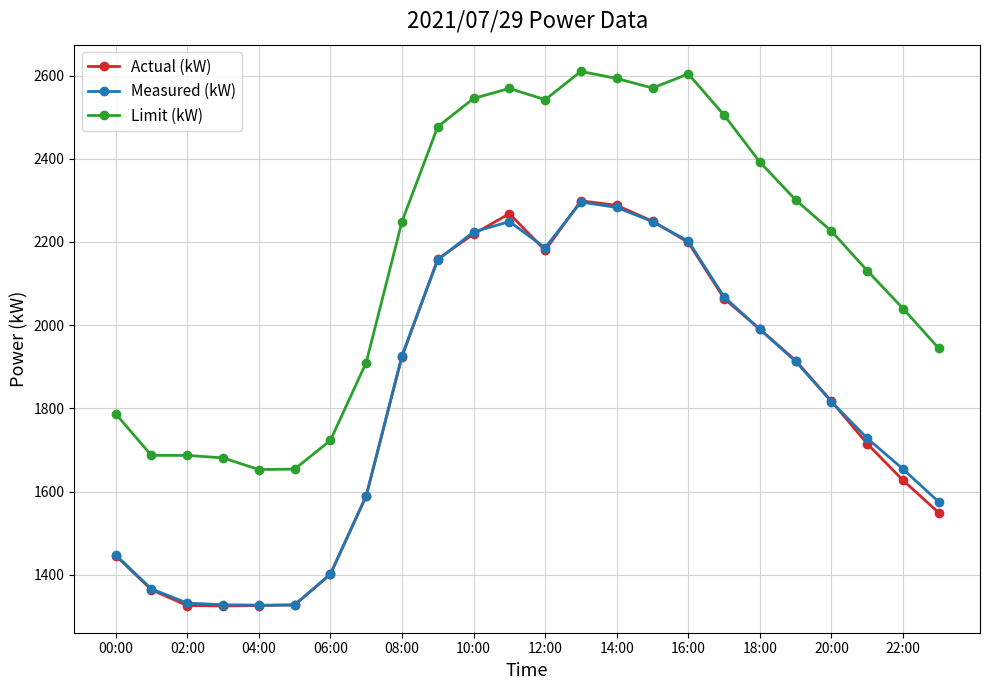

Which series has the largest total across all categories?

Limit (kW)